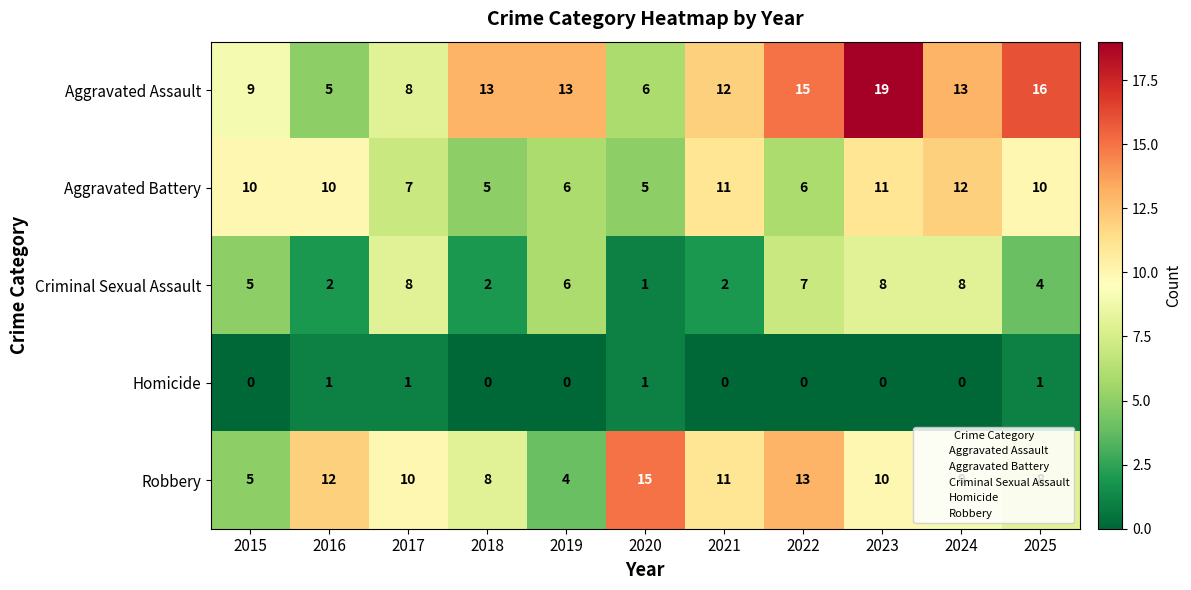

What is the difference between the maximum and minimum values in the Criminal Sexual Assault series?

7